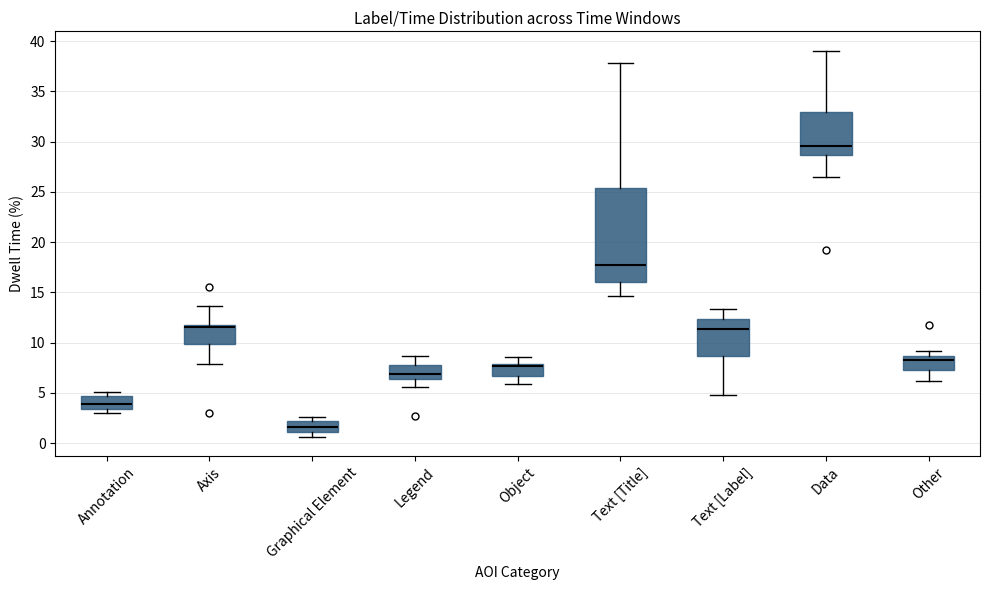

Which box has the lowest median line?

Graphical Element